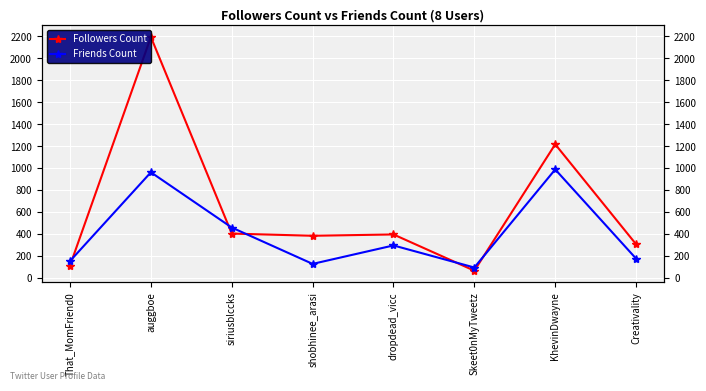

Where do Followers Count and Friends Count first cross each other?

That_MomFriend0 and auggboe